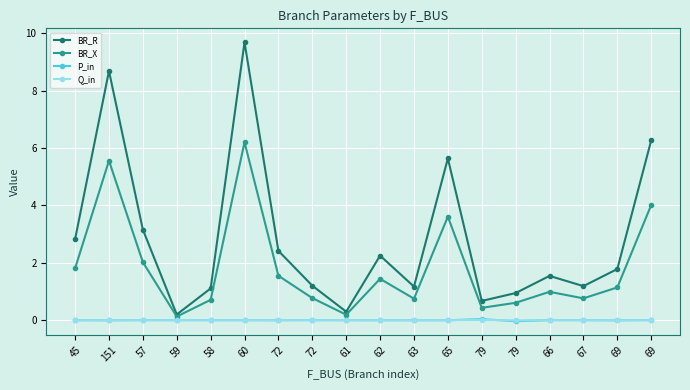

Which label corresponds to the smallest value in the chart?

79